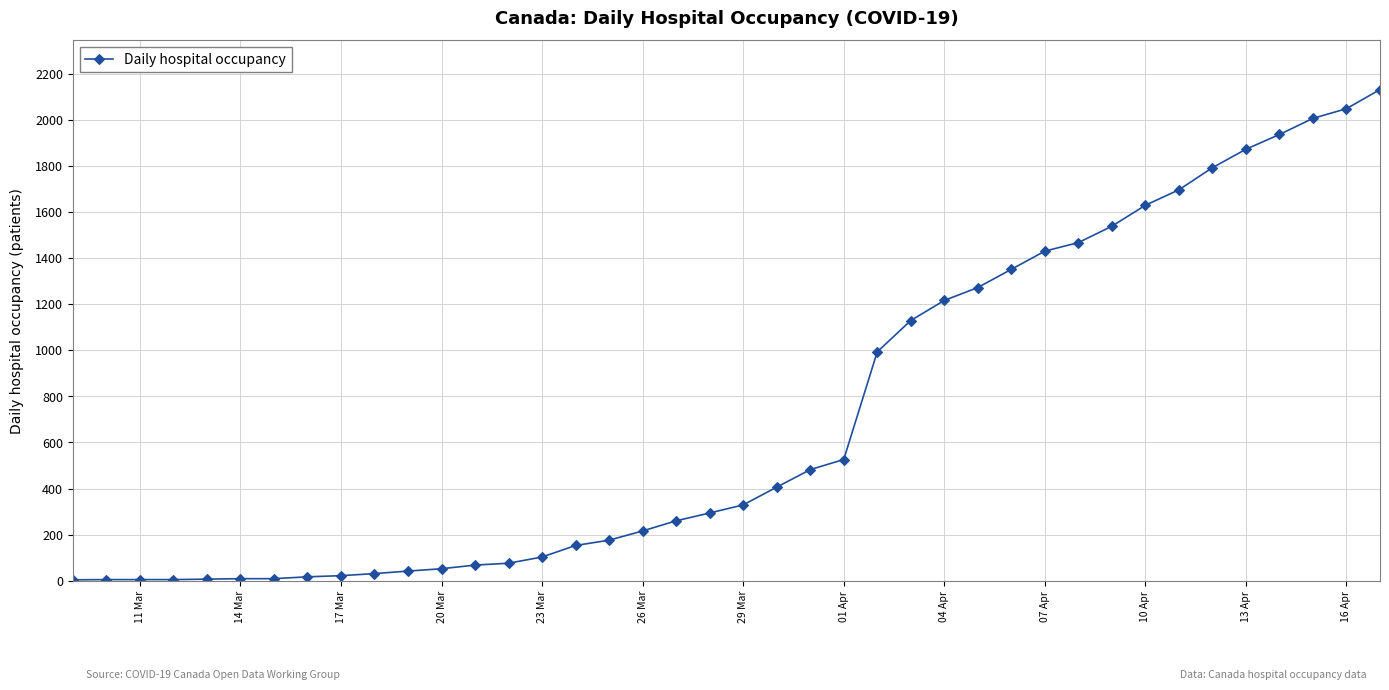

What is the sum of all values?

28803